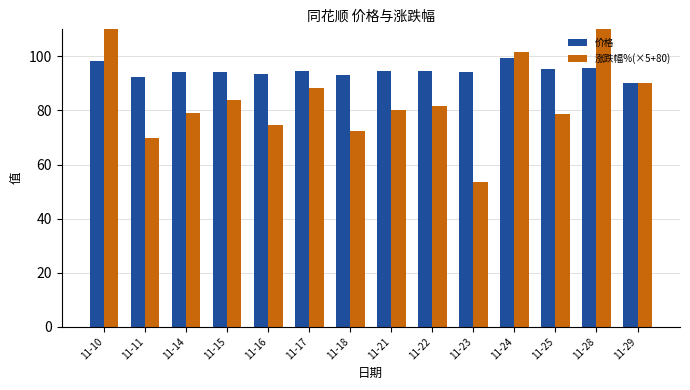

Which series changed the most between 11-11 and 11-25?

涨跌幅%(×5+80)